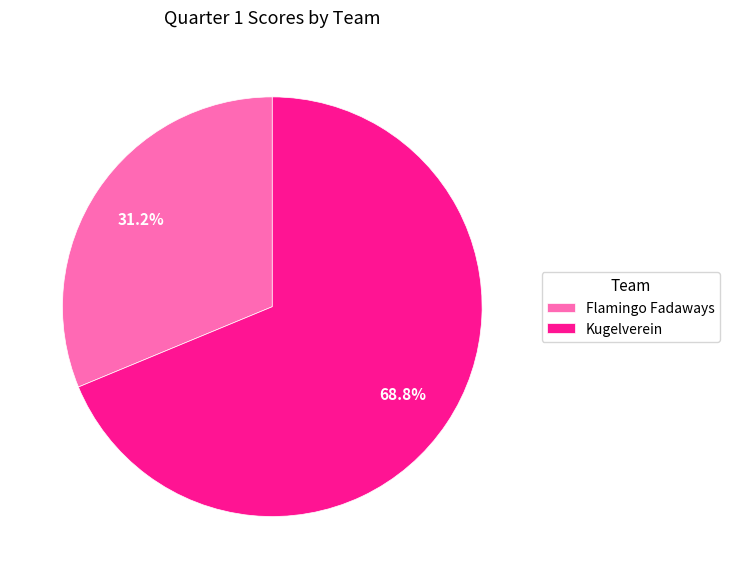

How many segments does this pie chart have?

2